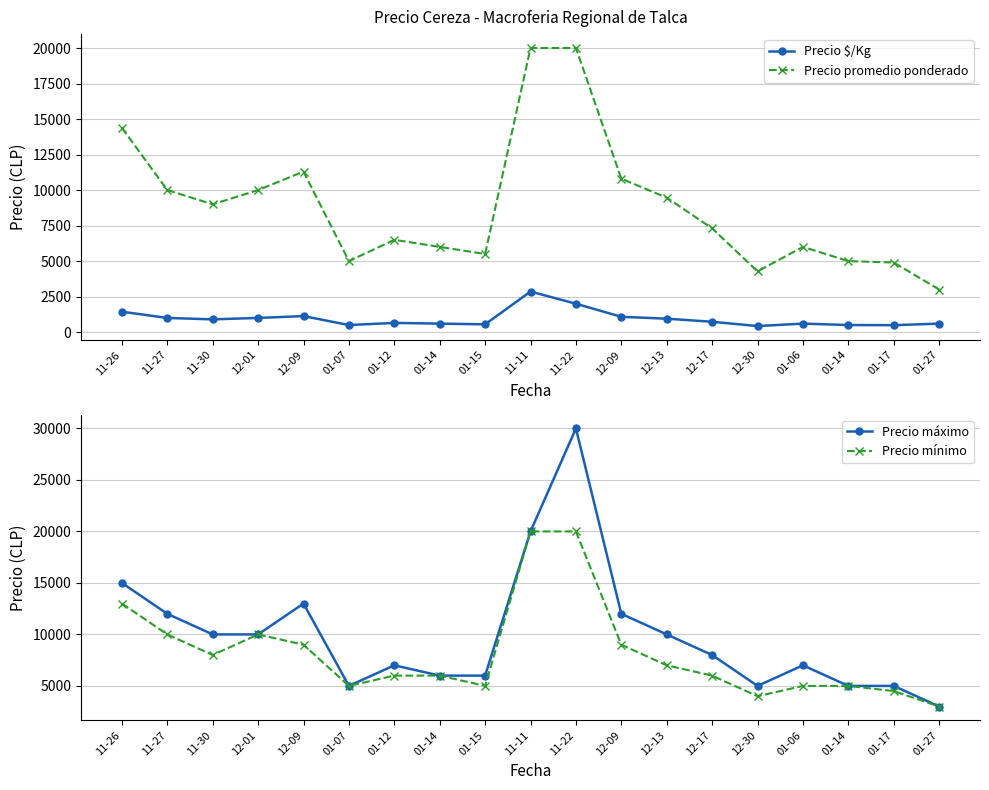

Which series has the widest spread of values?

Precio máximo